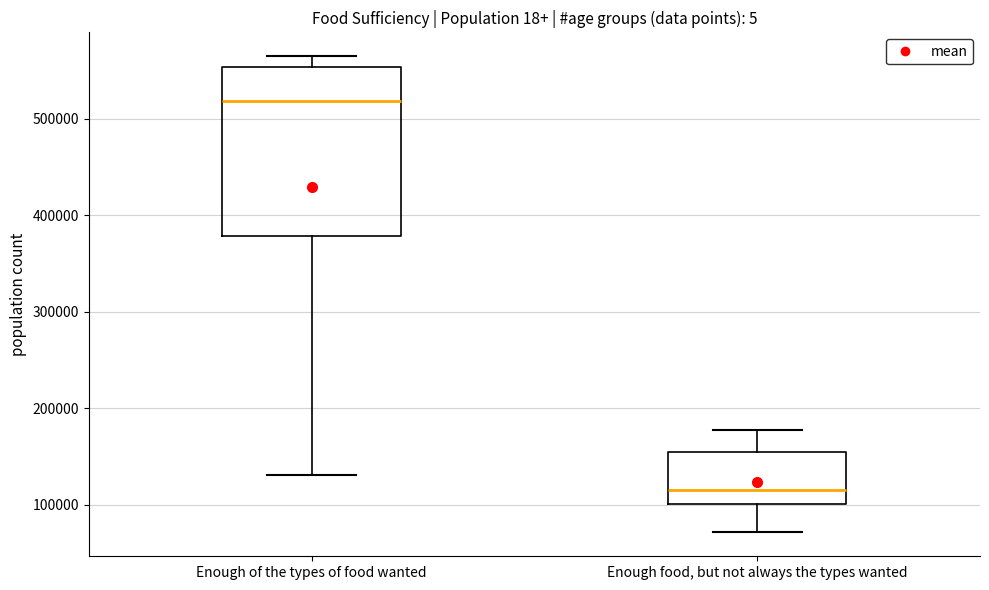

Where does the upper whisker of the box for Enough food, but not always the types wanted end on the y-axis? The values are not printed on the chart, so give them approximately, as read against the axis.

180000